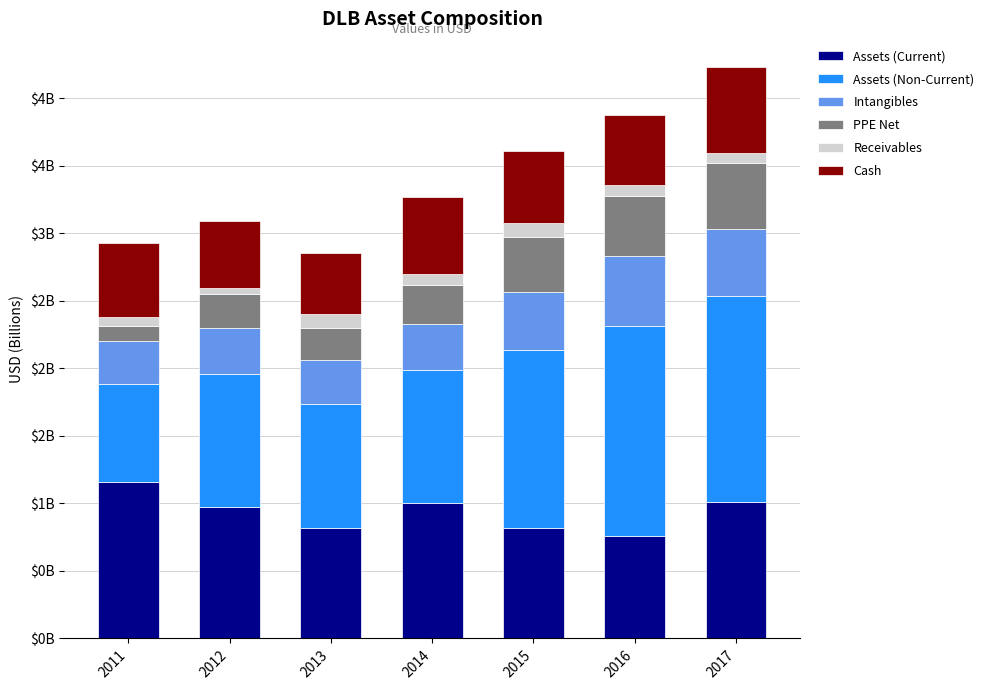

At how many categories does at least one series exceed 0?

7